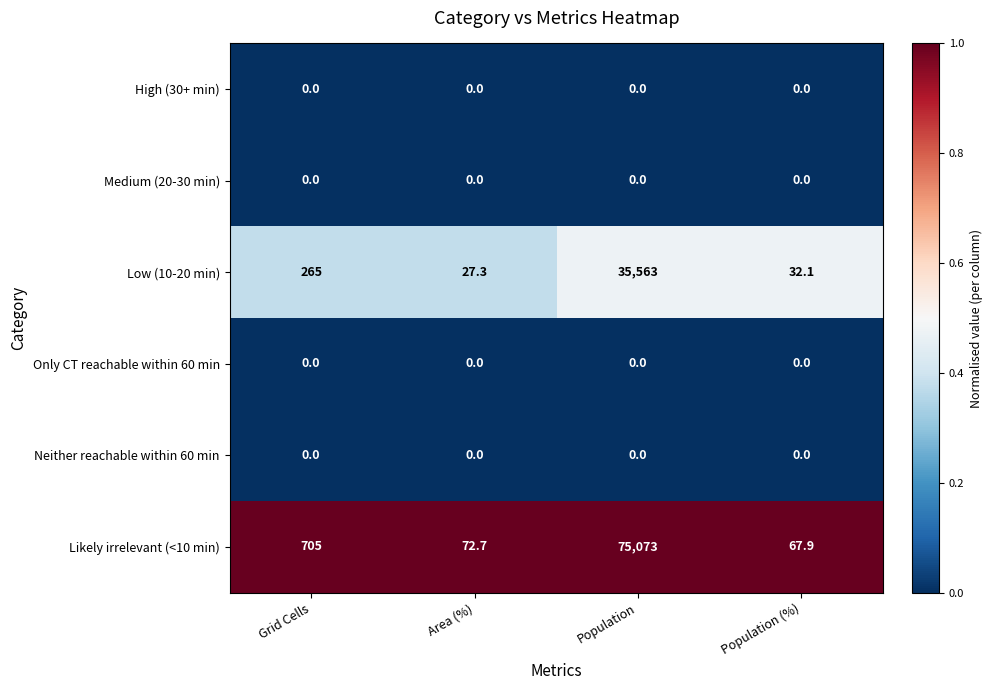

Reading right to left, what are all the values shown in this chart?

High (30+ min): 0.0	0.0	0.0	0.0
Medium (20-30 min): 0.0	0.0	0.0	0.0
Low (10-20 min): 32.1	35563.0	27.3	265.0
Only CT reachable within 60 min: 0.0	0.0	0.0	0.0
Neither reachable within 60 min: 0.0	0.0	0.0	0.0
Likely irrelevant (<10 min): 67.9	75073.0	72.7	705.0